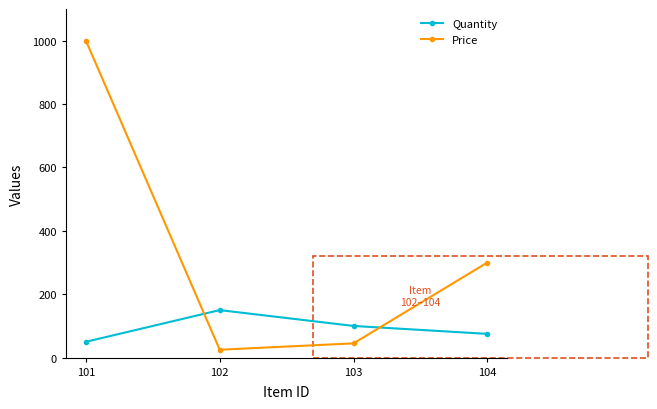

How many data points does each series have?

4